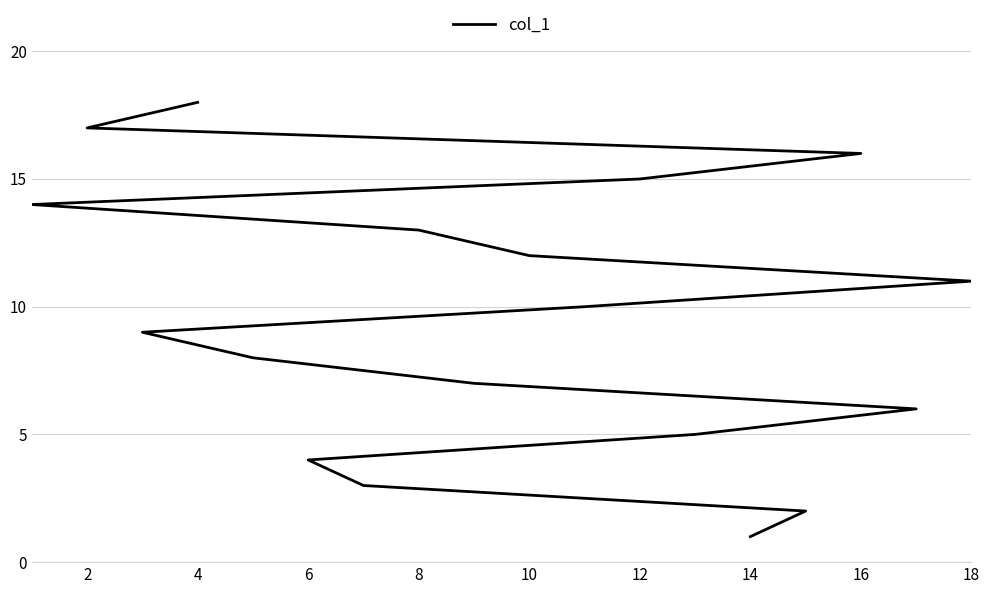

What is the change in value from 14 to 6?

+3